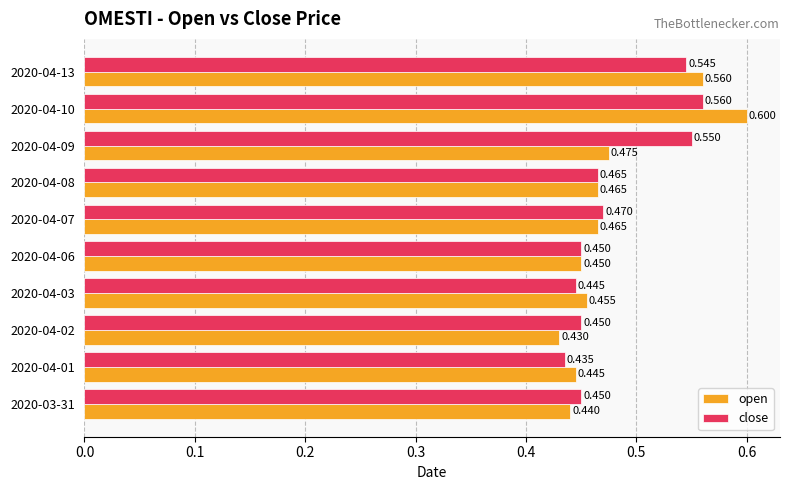

Which label corresponds to the largest value in the chart?

2020-04-10